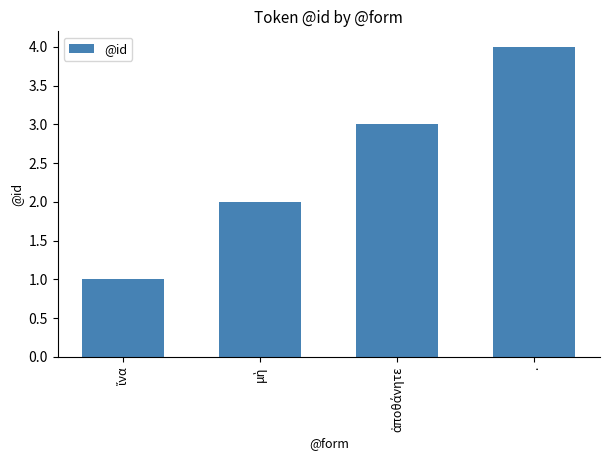

The value at . is 4. True or false?

True